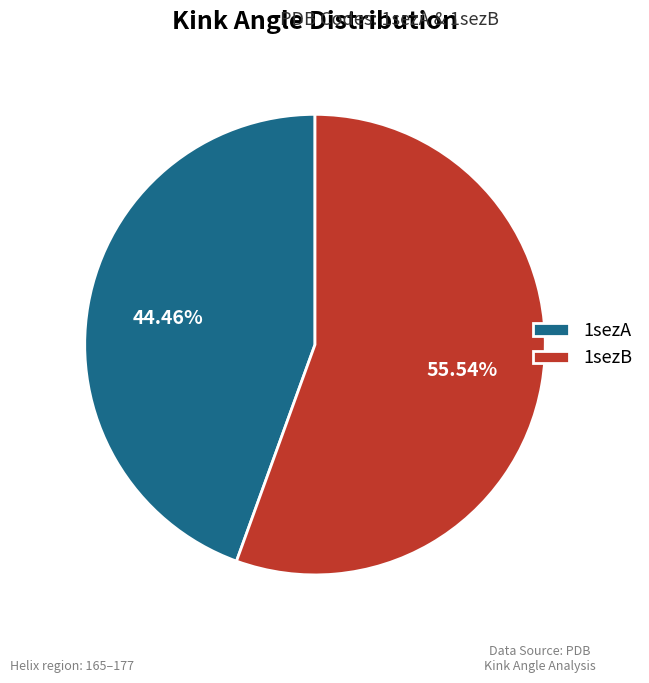

How many segments does this pie chart have?

2